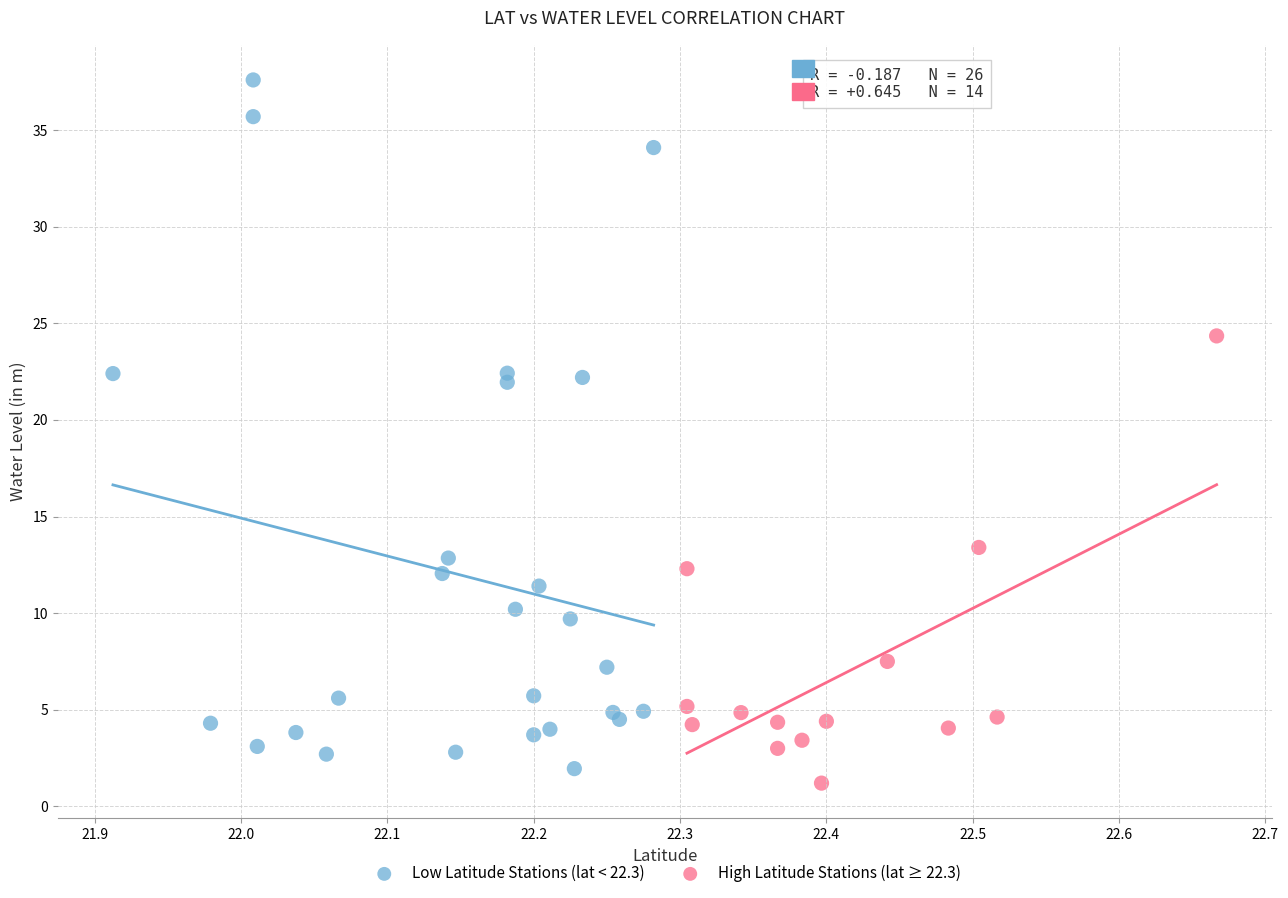

Which series contains the highest Y value?

Low Latitude Stations (lat < 22.3)